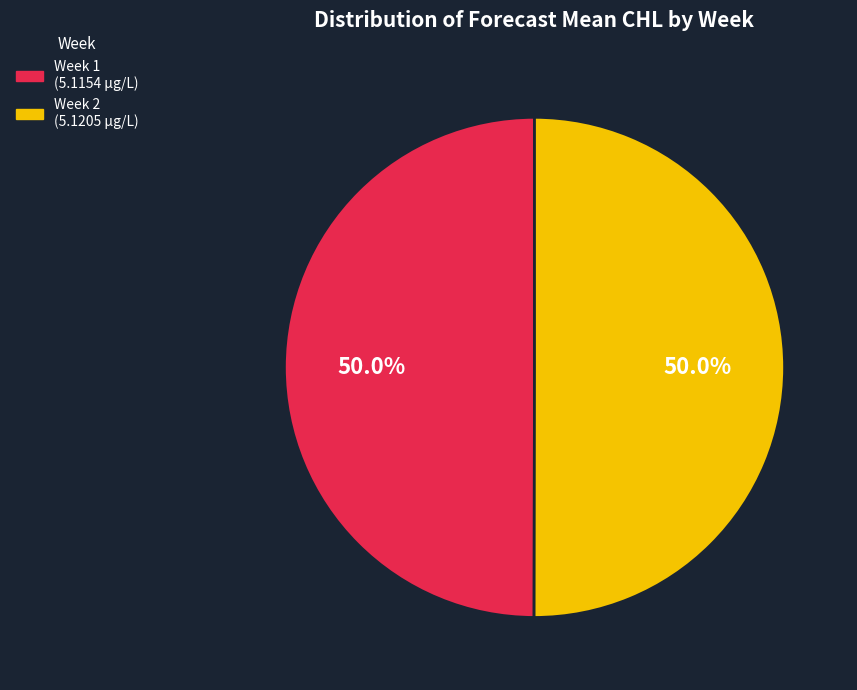

To the nearest percent, what percentage of the pie is Week 2?

50%